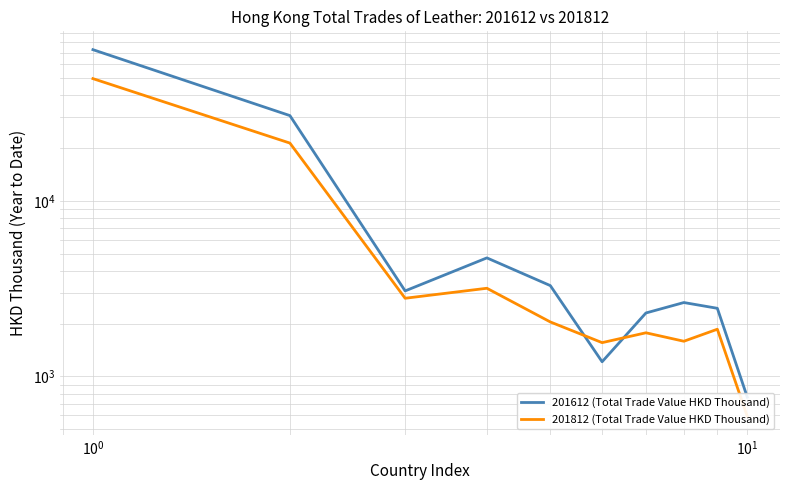

Does the chart display data point markers on the line(s)?

No